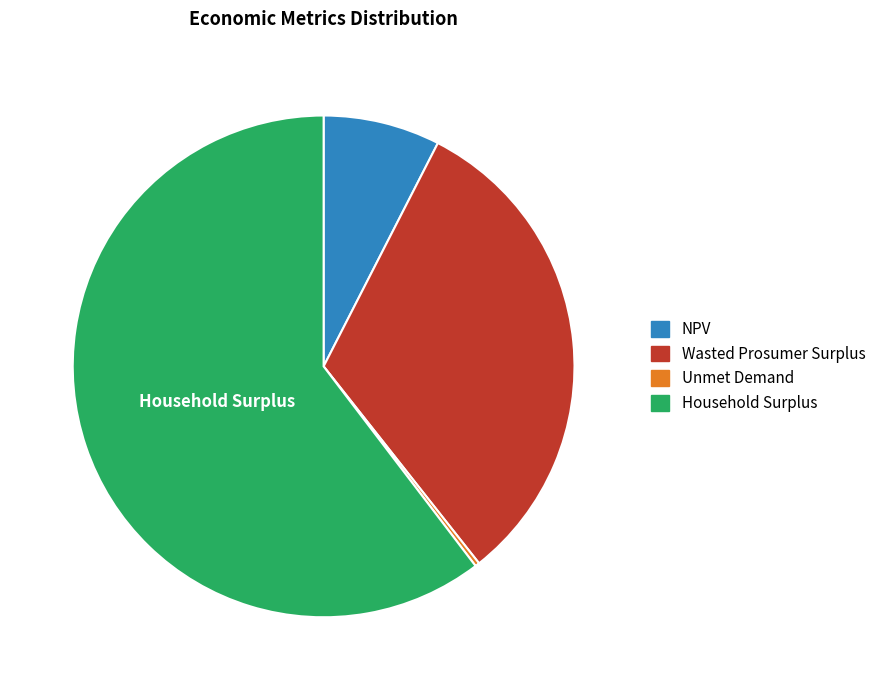

Which category has the smallest portion of the pie?

Unmet Demand